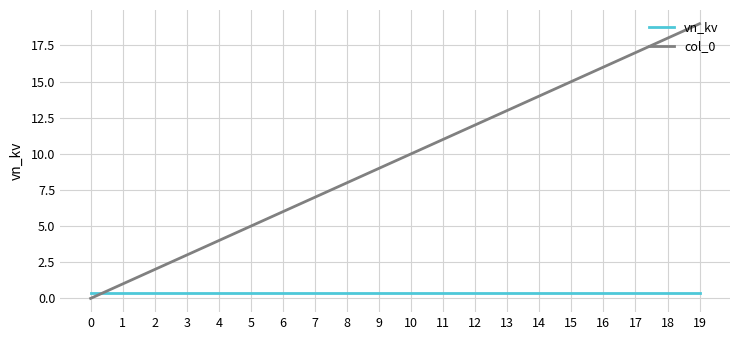

What is the approximate value of col_0 at 13?

13.0